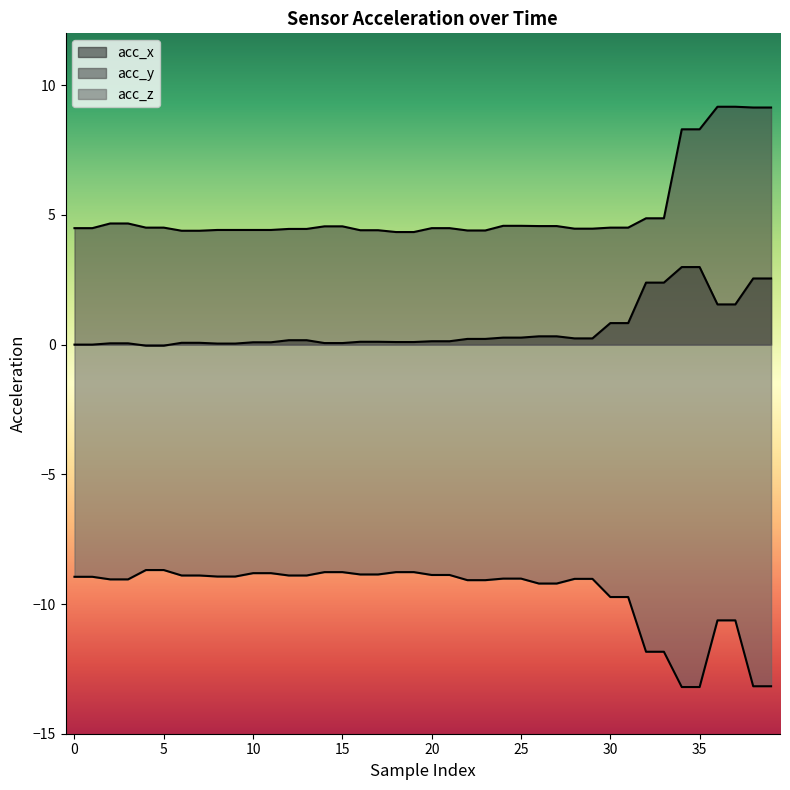

Does the chart display data point markers on the line(s)?

No